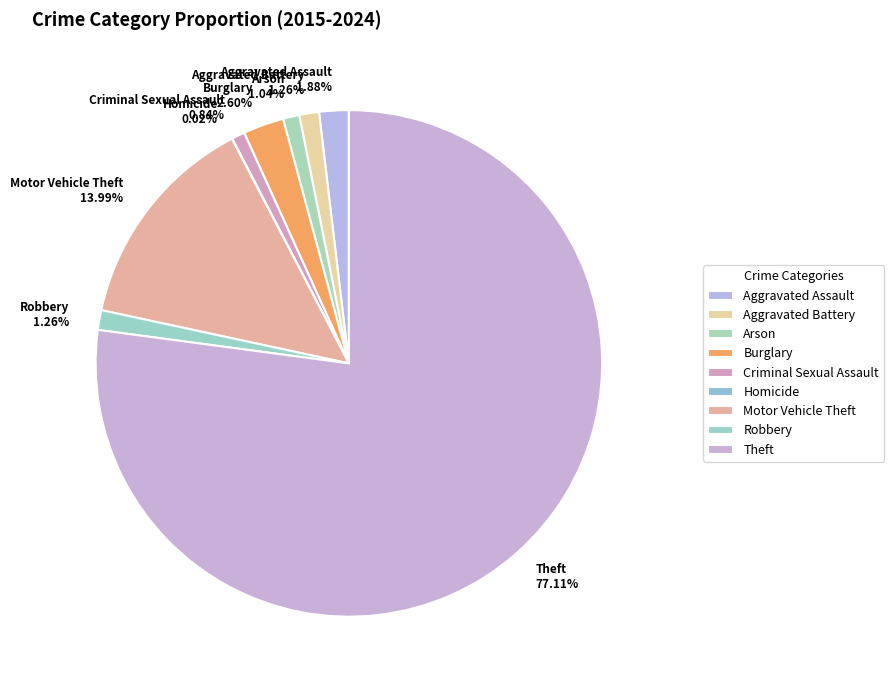

Is it true that Theft is 69% of the pie?

False